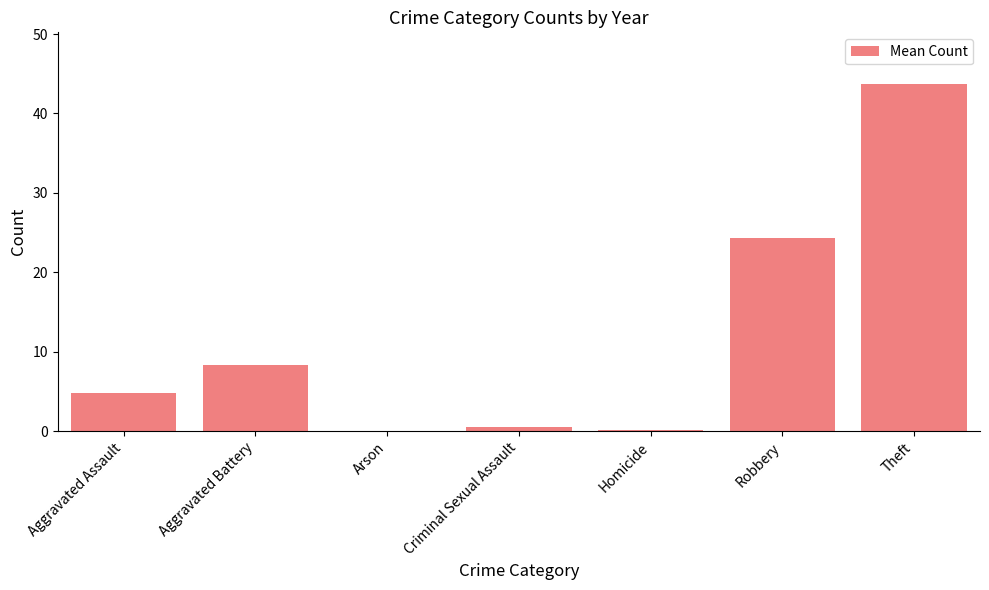

Which has a higher value, Aggravated Battery or Robbery?

Robbery